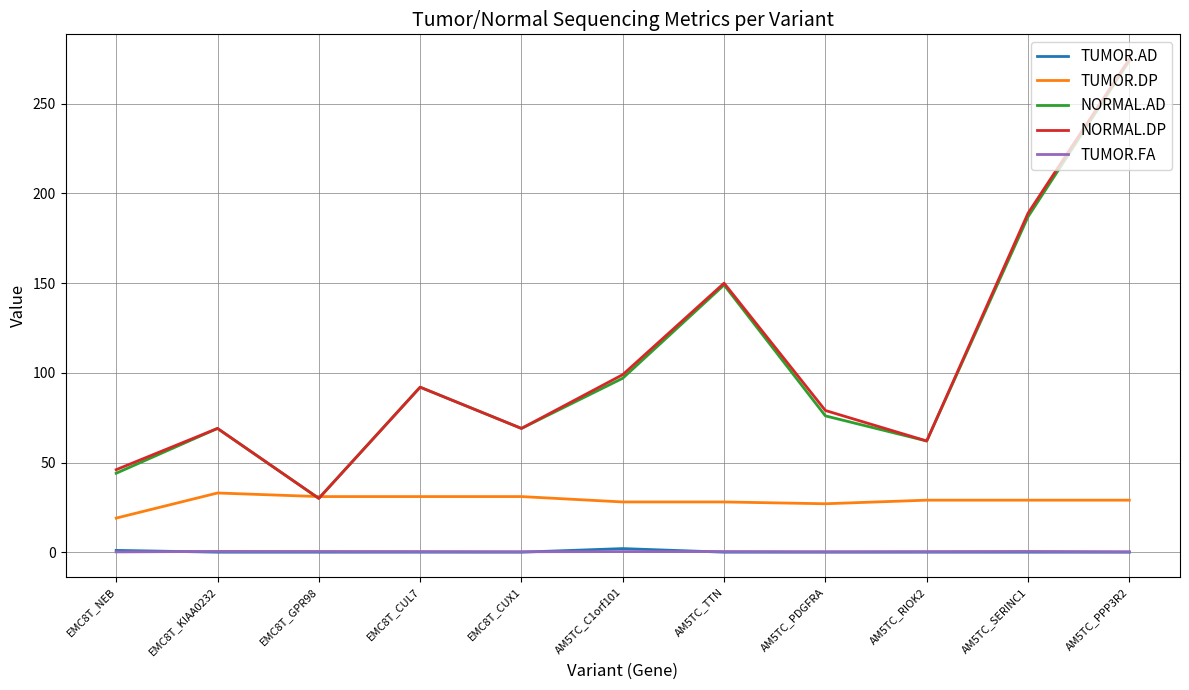

True or false: TUMOR.FA and NORMAL.AD intersect in this chart.

False